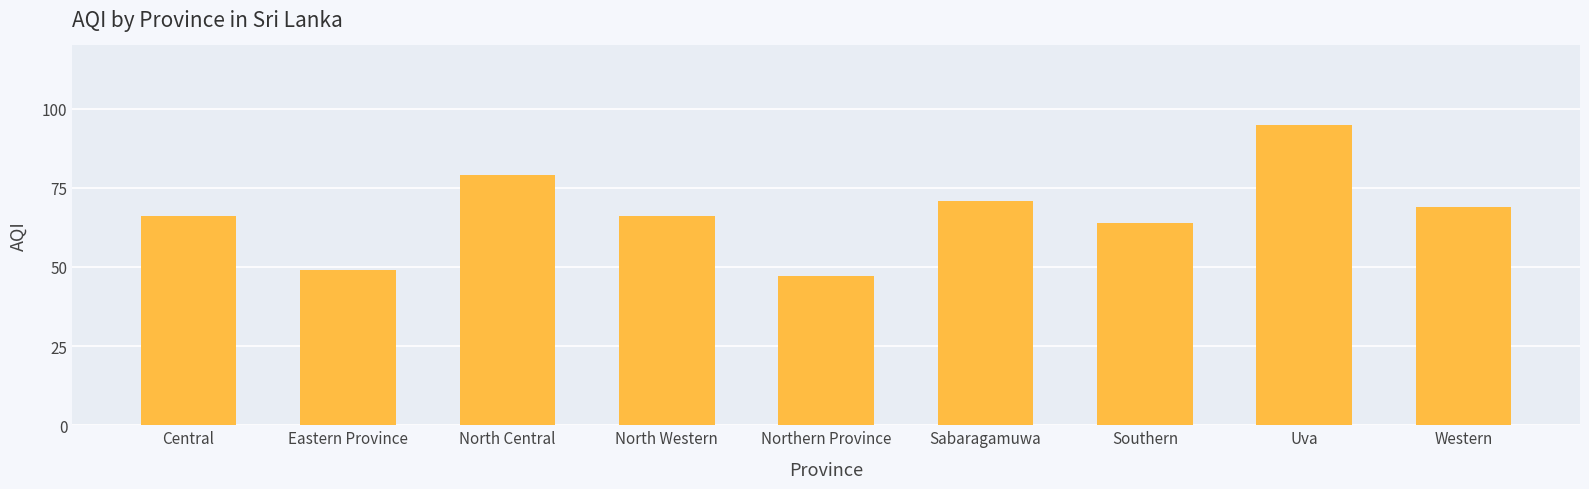

Reading left to right, transcribe all the data shown in this chart.

Central=66	Eastern Province=49	North Central=79	North Western=66	Northern Province=47	Sabaragamuwa=71	Southern=64	Uva=95	Western=69